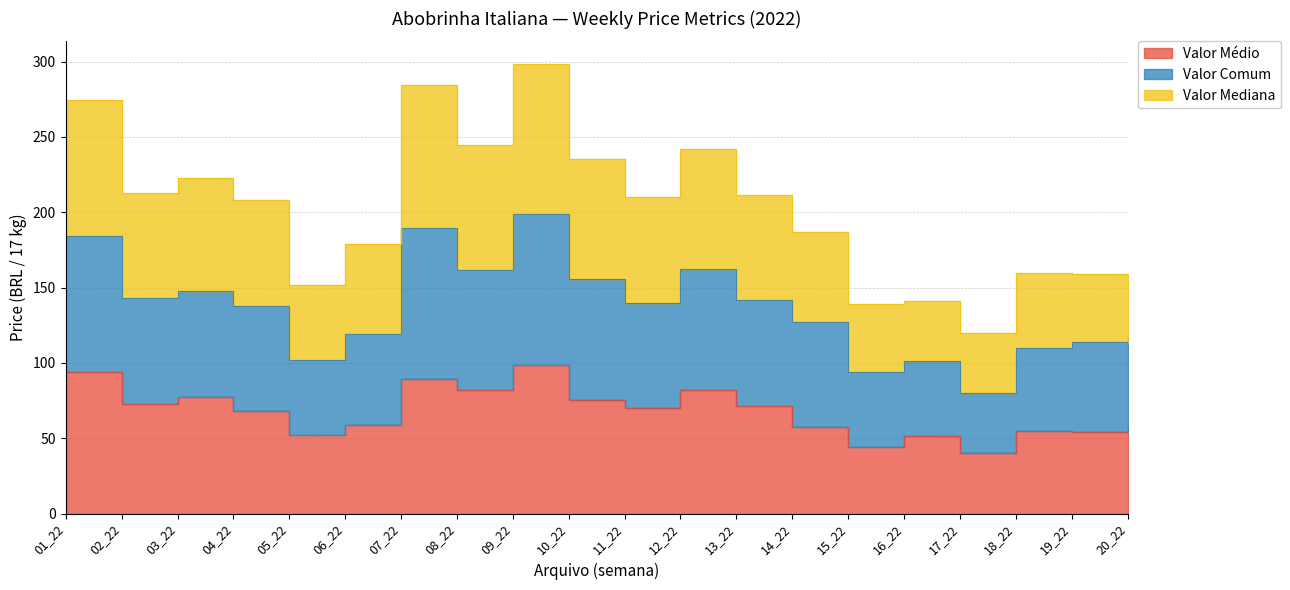

What are all the series names shown in the legend?

Valor Médio, Valor Comum, Valor Mediana